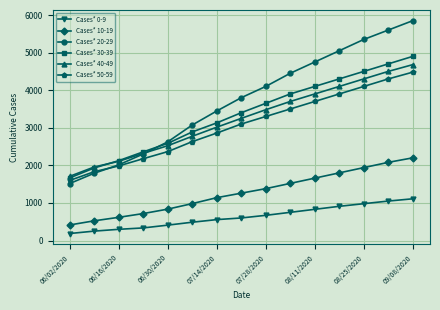

Which series has the largest total across all categories?

Cases* 20-29